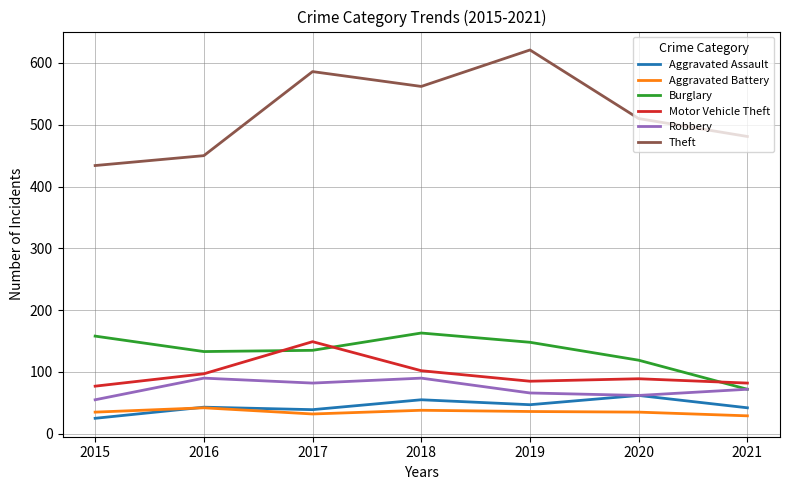

Which series has the largest range (max minus min)?

Theft